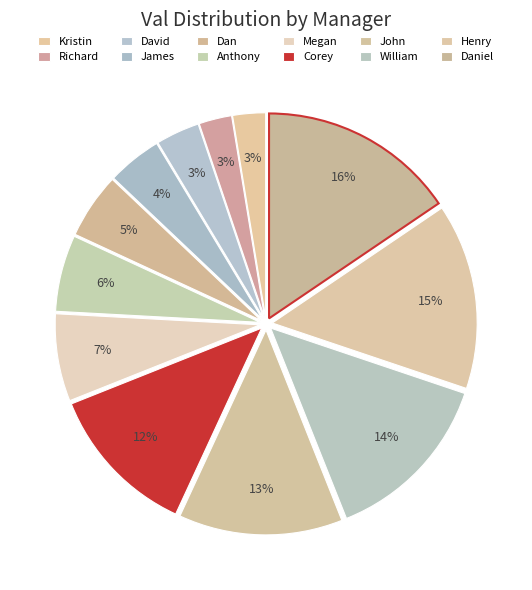

Approximately how many times larger is the value at Richard compared to Megan?

0.4